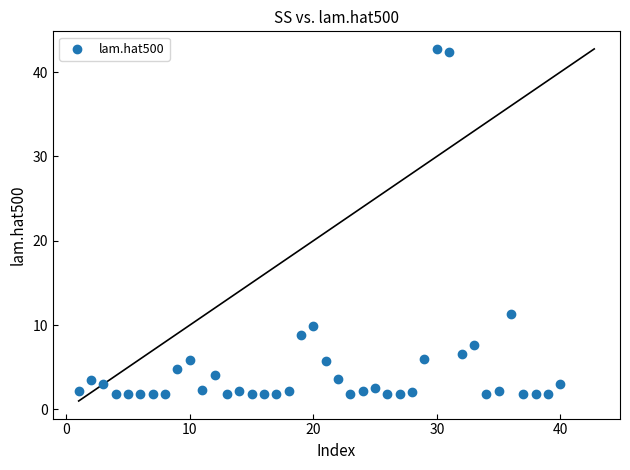

What Y value in the scatter plot is closest to 22?

11.3